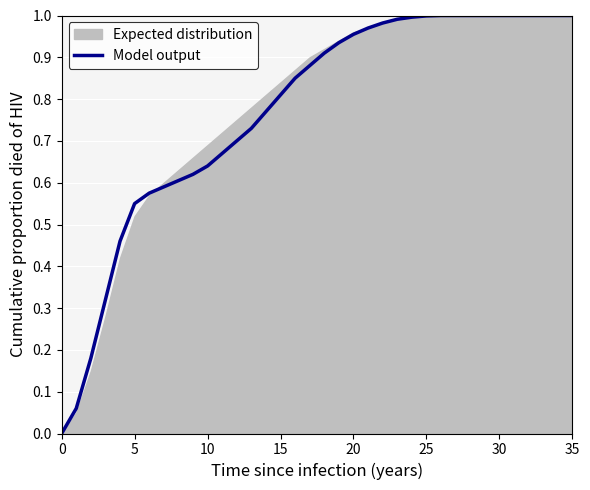

True or false: Model output has a value of 0.2 at 10.

False